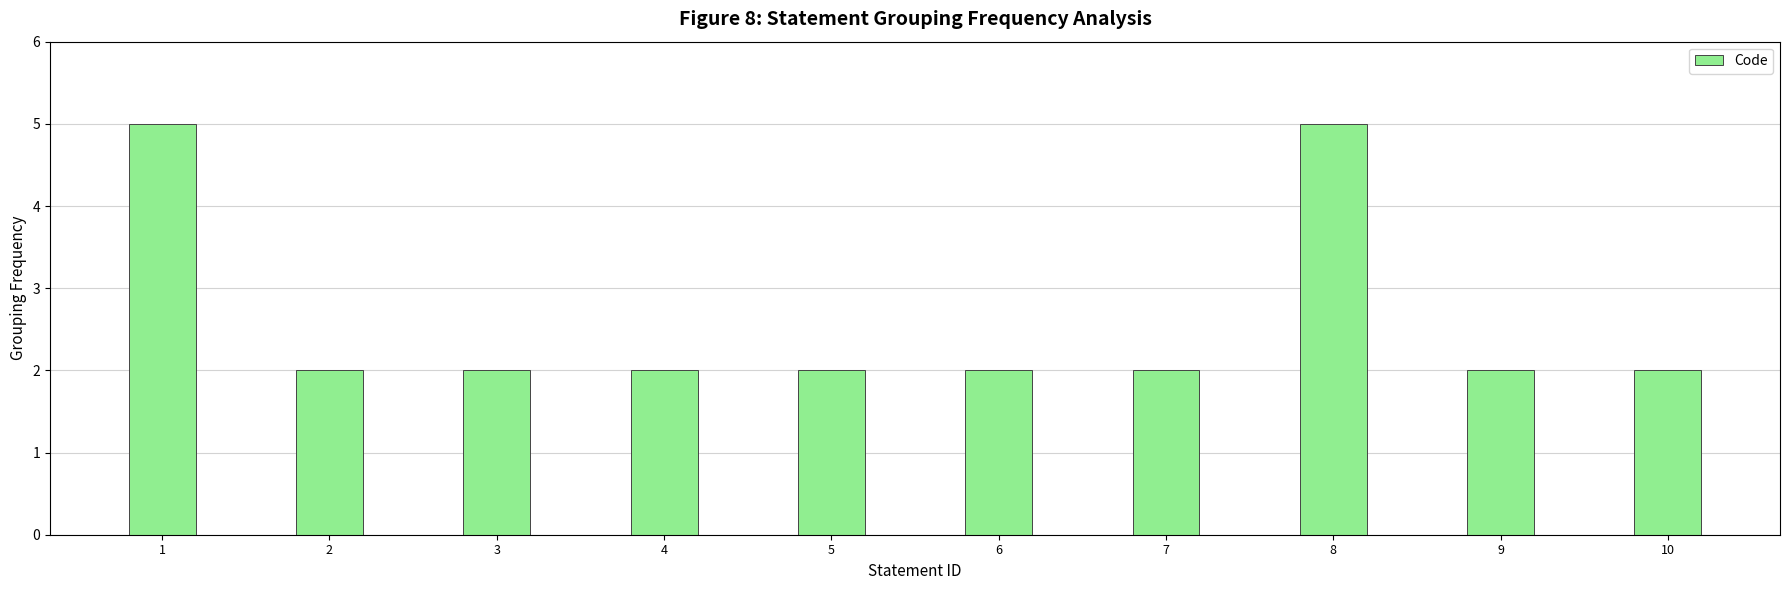

What is the value of the 2nd bar from the left?

2